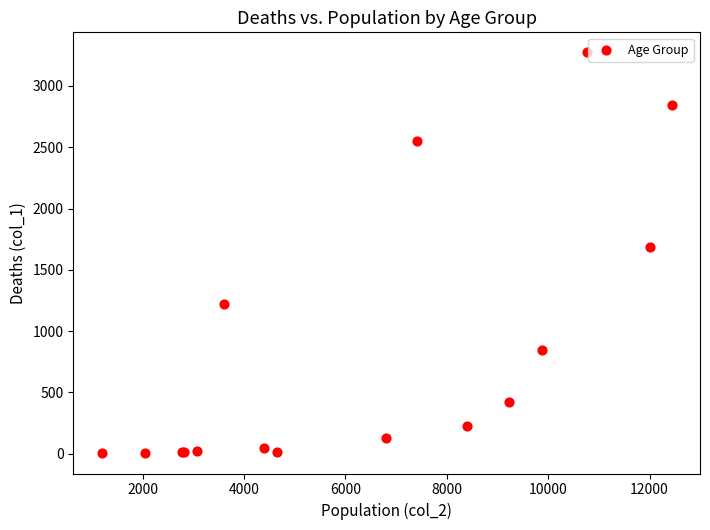

What Y value in the scatter plot is closest to 1638?

1690